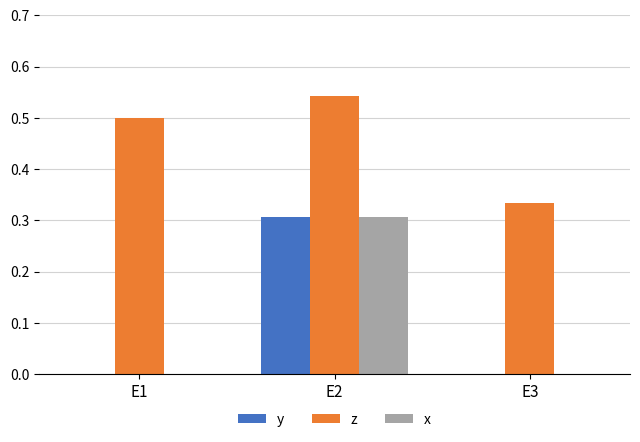

Is it true that y equals 0.1 at E2?

False